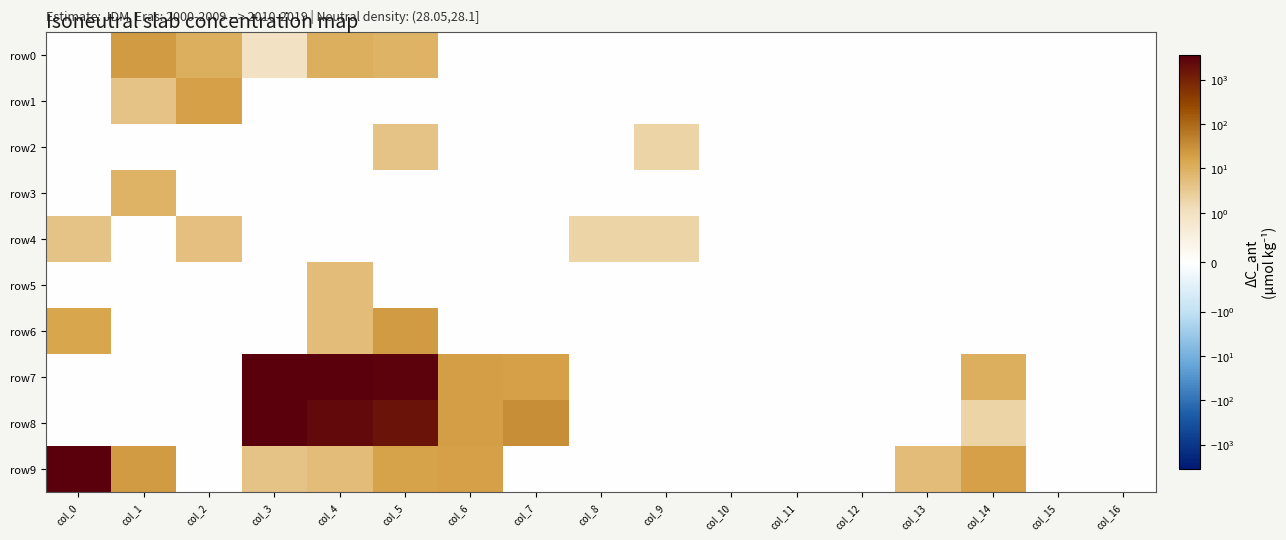

At how many categories does at least one series exceed 1761?

4